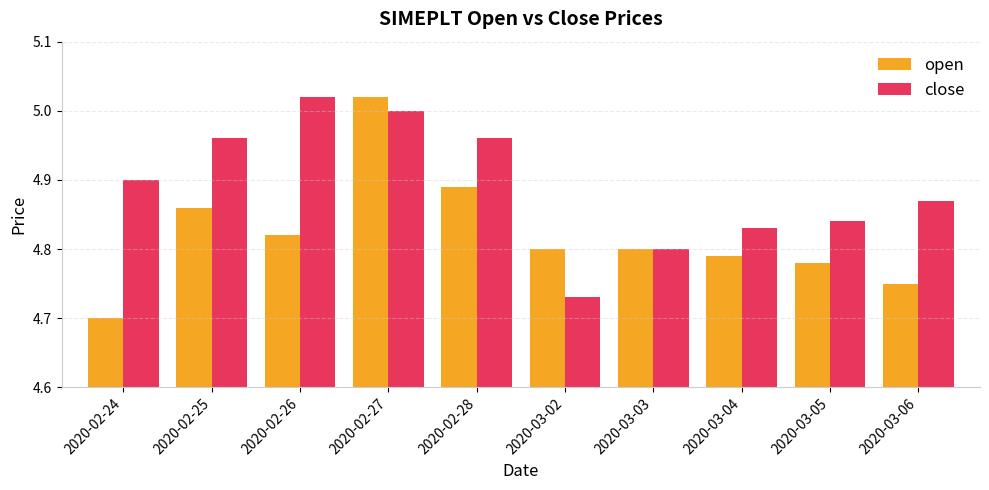

True or false: close has a value of 7.8 at 2020-03-02.

False